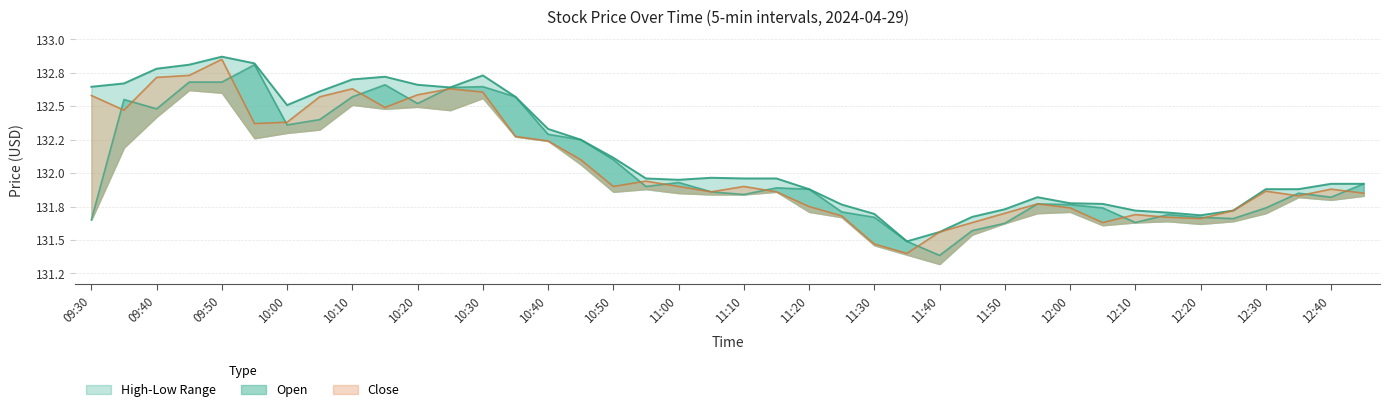

How many data points does each series have?

40